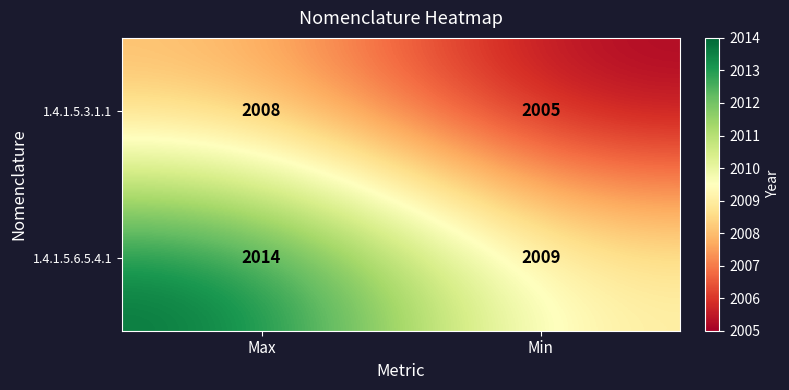

Between Max and Min, which series saw the biggest shift?

1.4.1.5.6.5.4.1